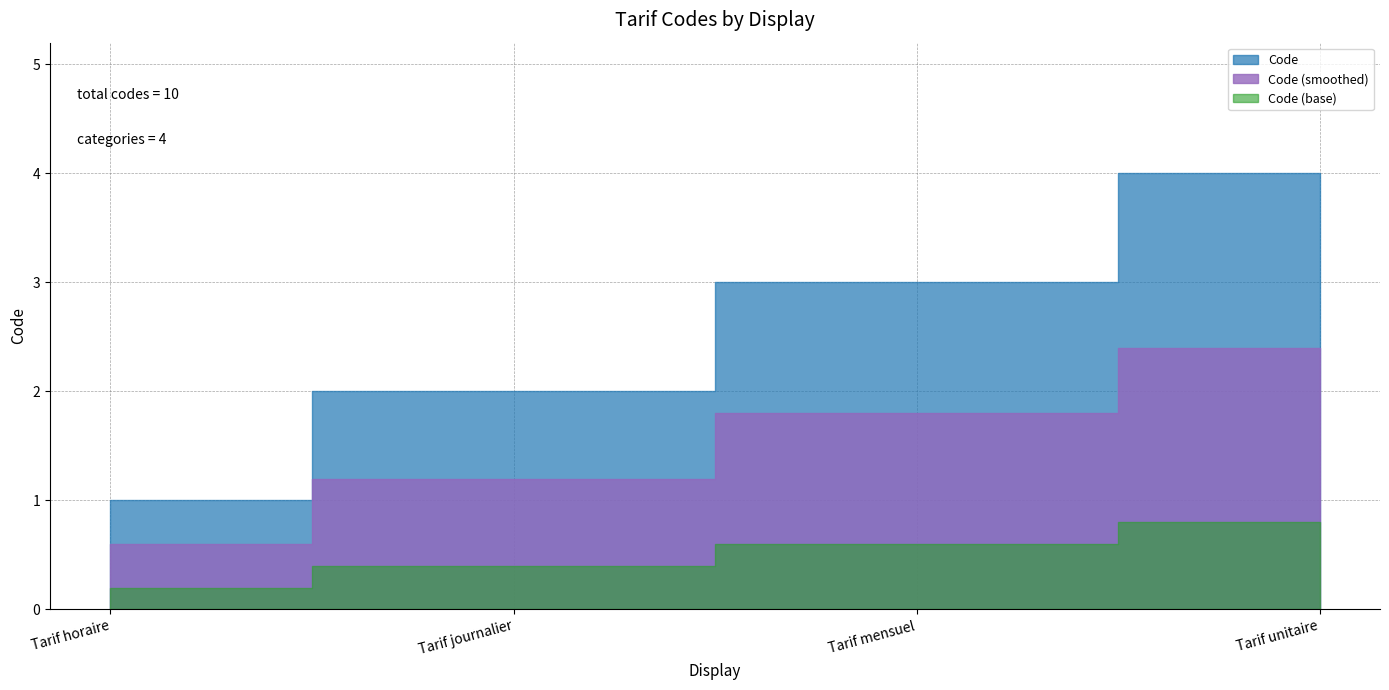

What is the difference between the values at Tarif horaire and Tarif journalier?

1